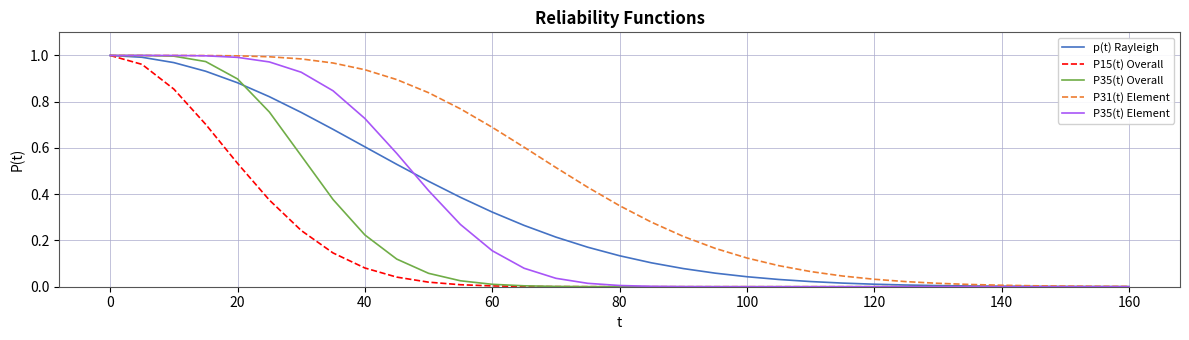

Which series has the largest total across all categories?

P31(t) Element